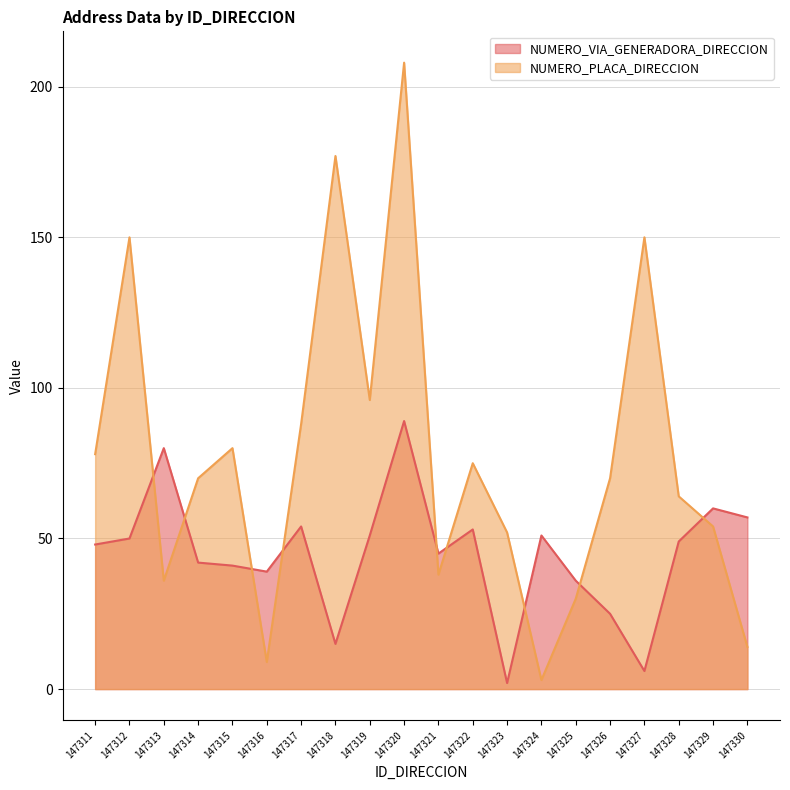

List the series in order of their overall mean, lowest first.

NUMERO_VIA_GENERADORA_DIRECCION, NUMERO_PLACA_DIRECCION